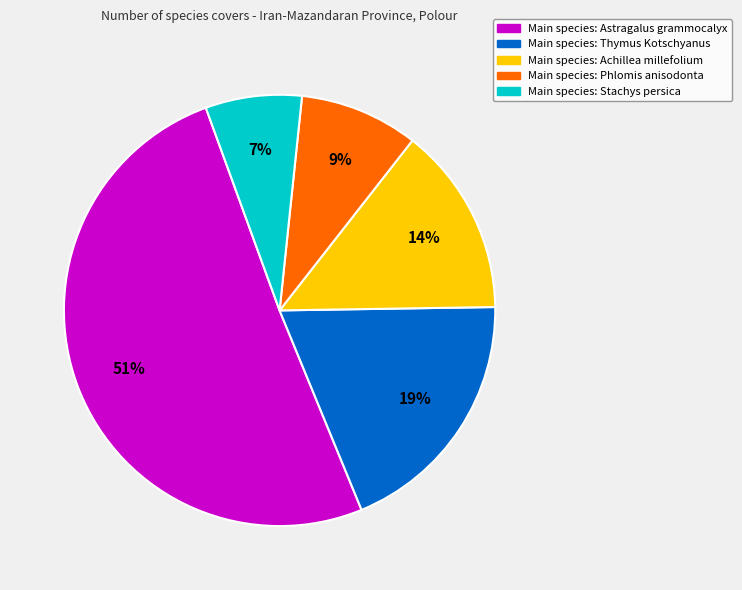

How many slices are in this pie chart?

5